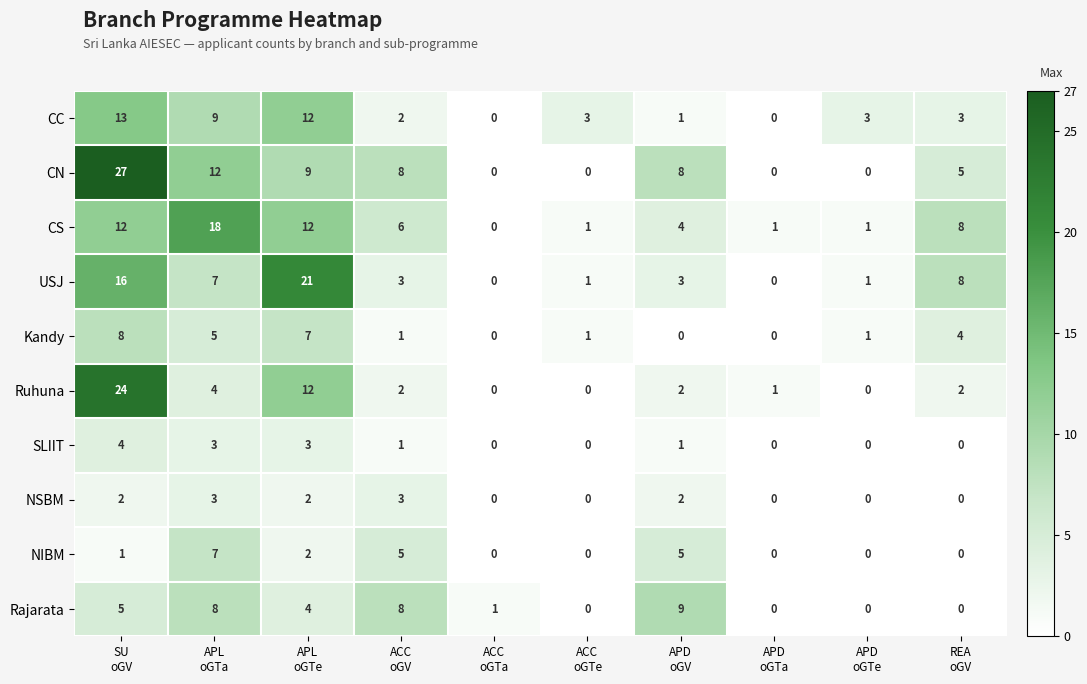

How many NSBM values are between 0 and 2?

8